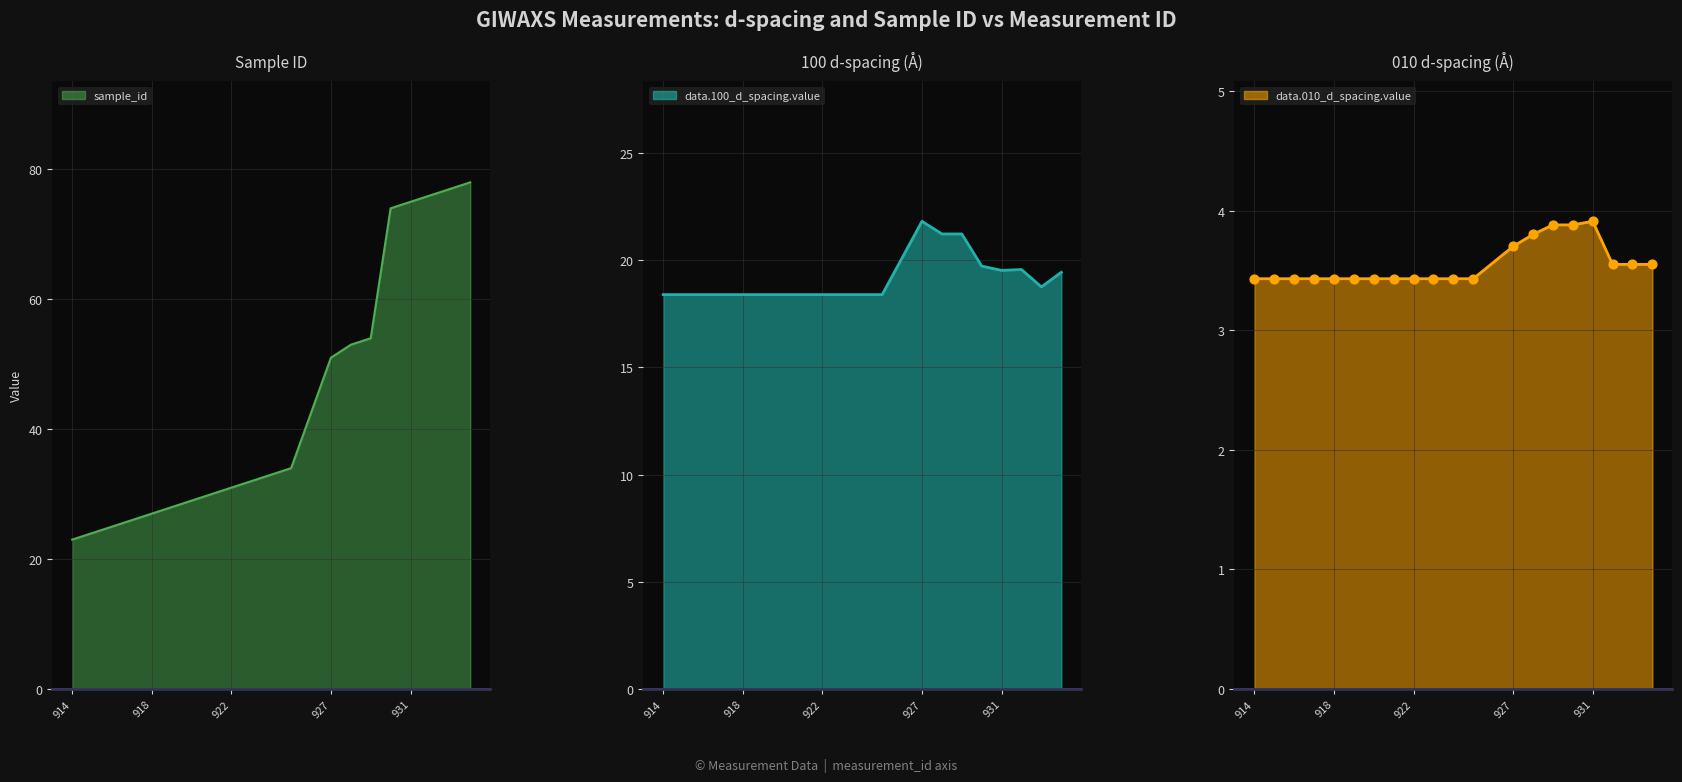

Which series has the largest Y range (max minus min)?

sample_id